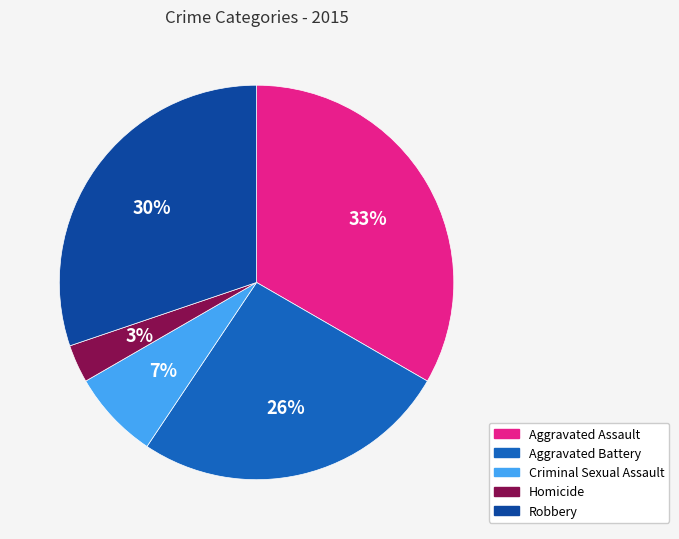

Does any single category account for the majority?

No